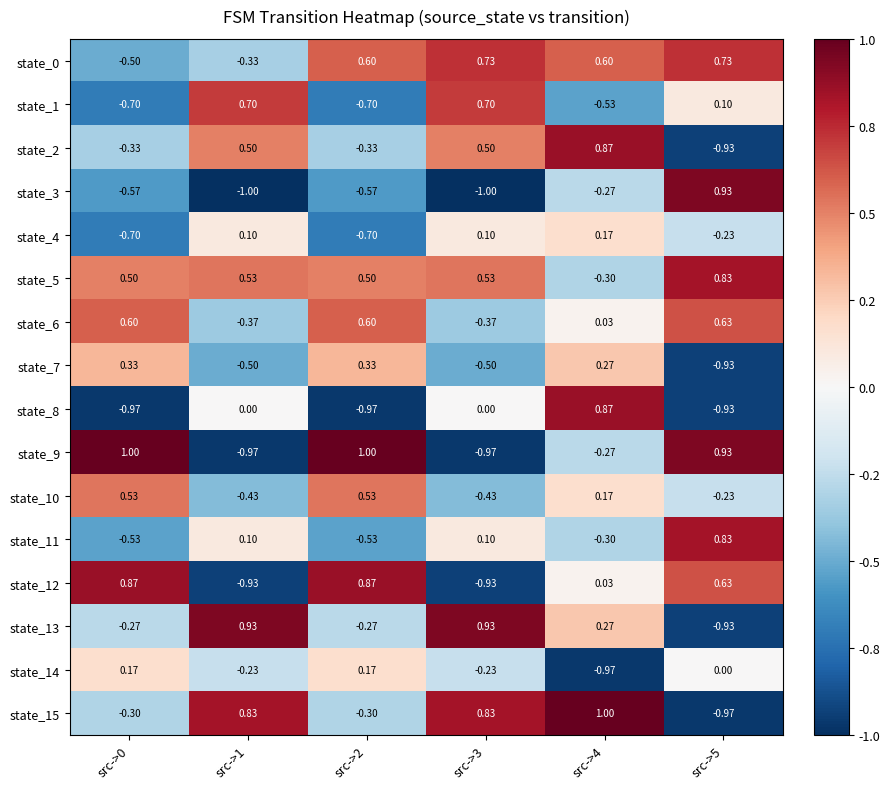

Between src->4 and src->5, which series saw the biggest shift?

state_15